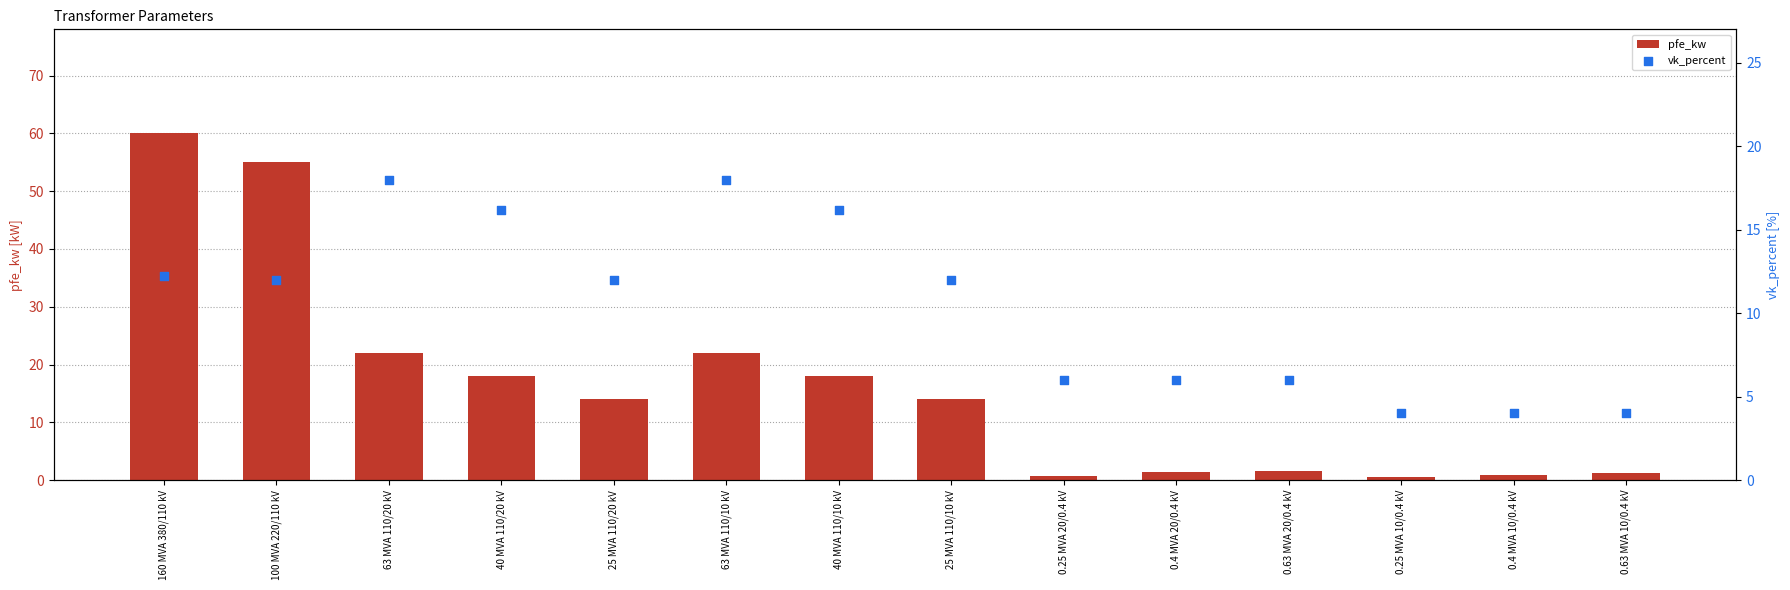

At how many categories does at least one series exceed 33?

2